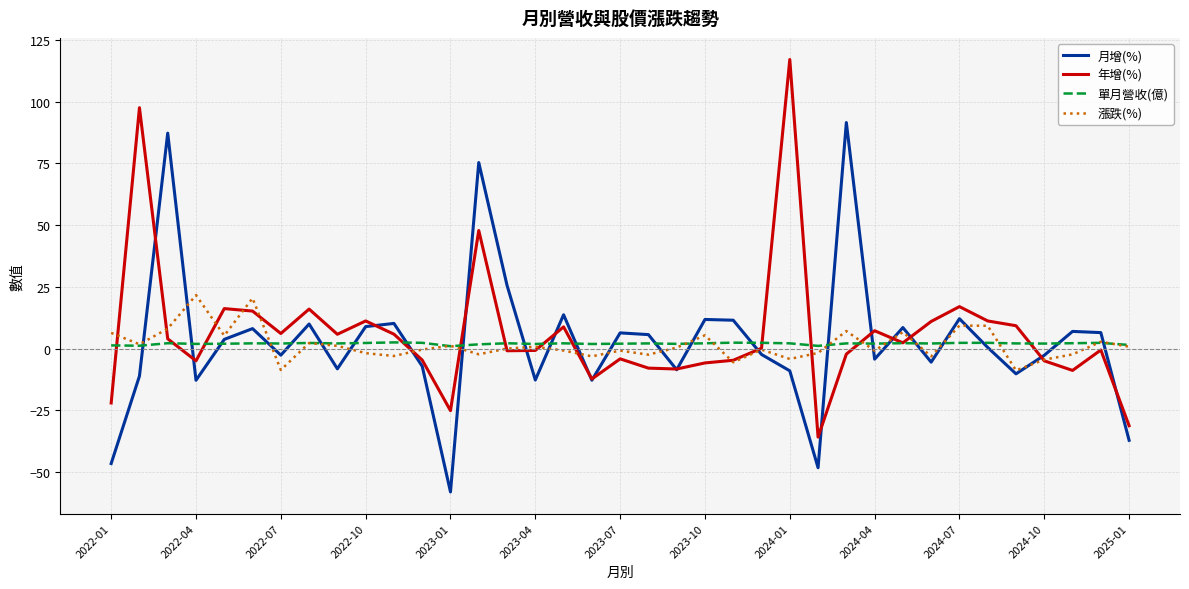

Which series has the widest spread of values?

年增(%)